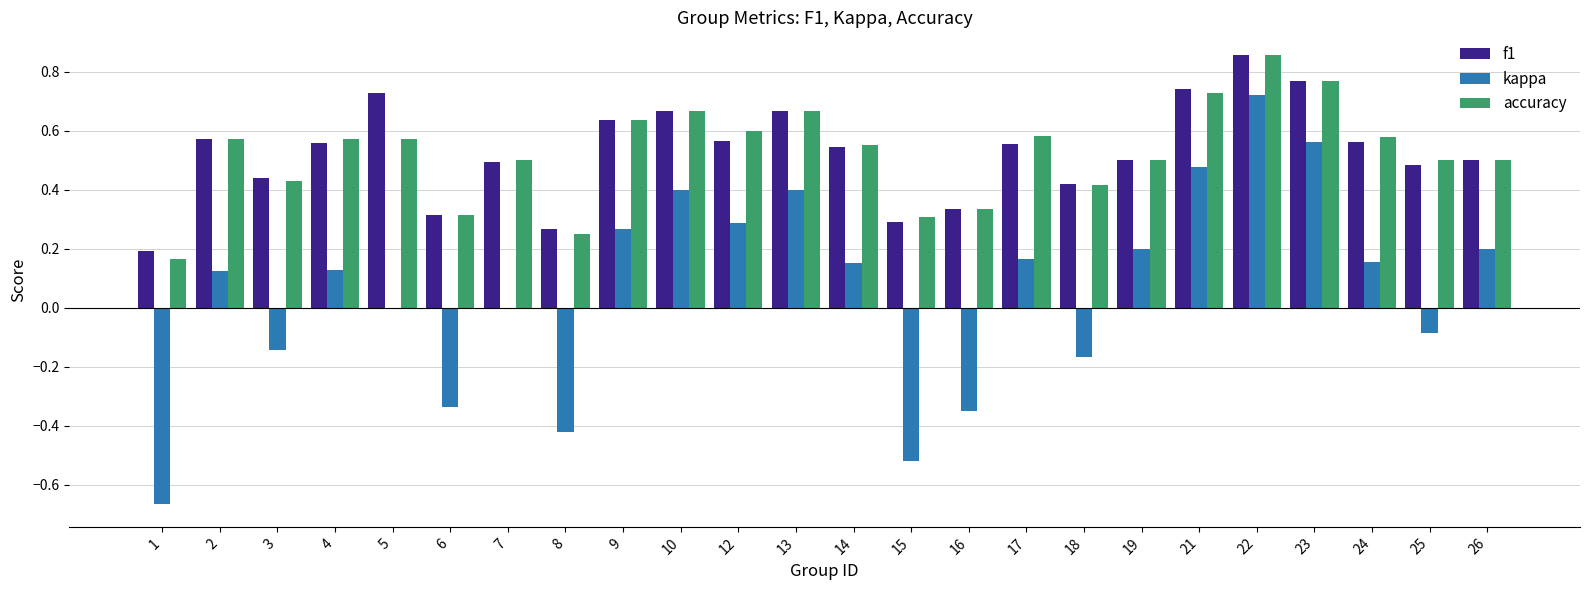

Is it true that f1 equals 0.6 at 24?

True